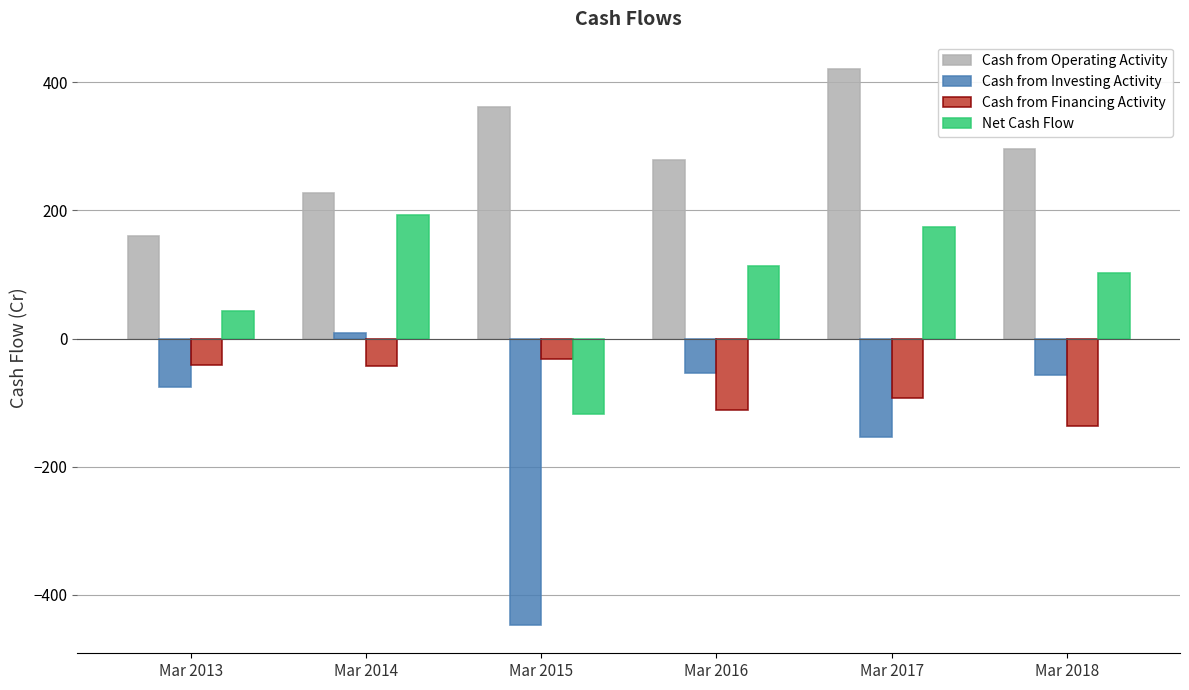

What is the lowest value of the Cash from Operating Activity series?

160